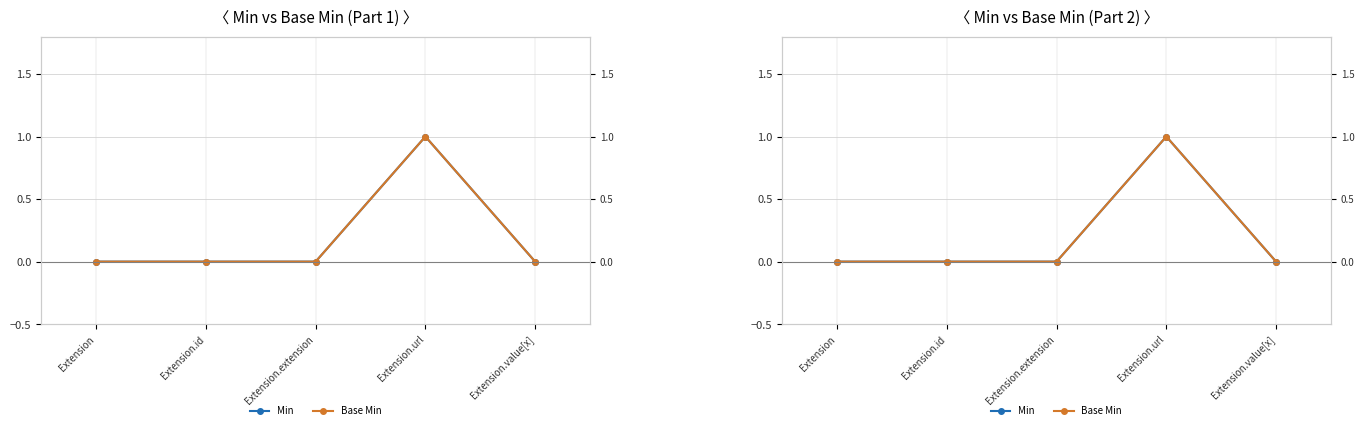

Rank the series by their maximum value, from lowest to highest.

Min, Base Min